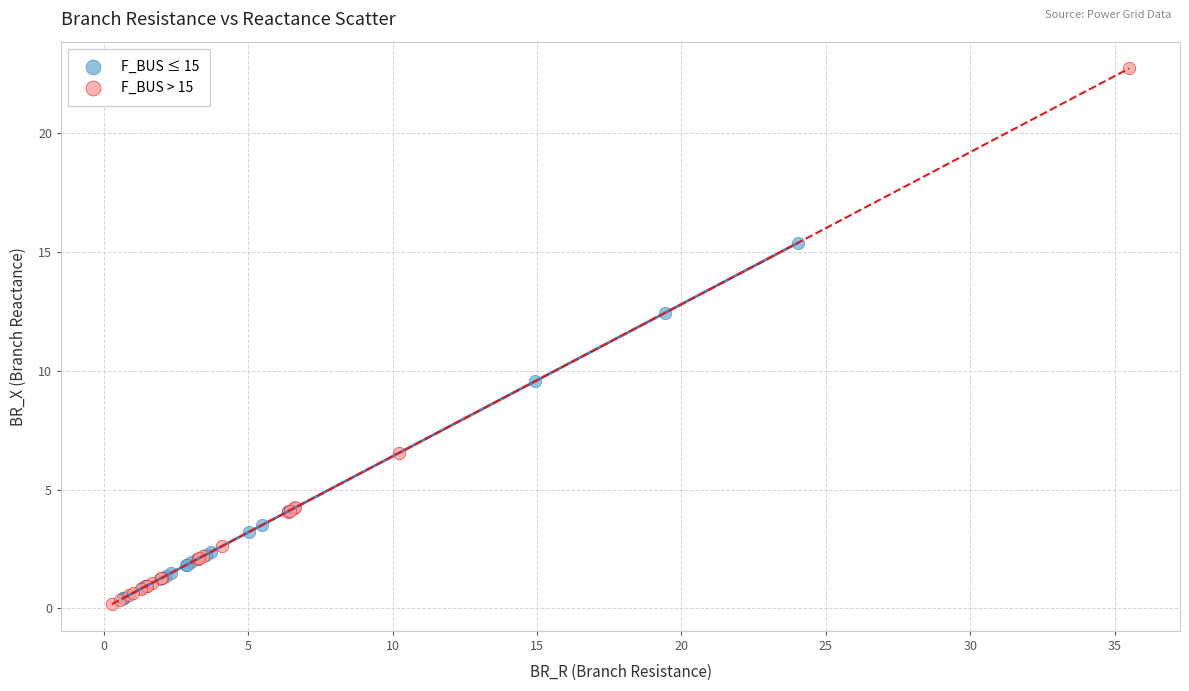

What are all the series names shown in the legend?

F_BUS ≤ 15, F_BUS > 15